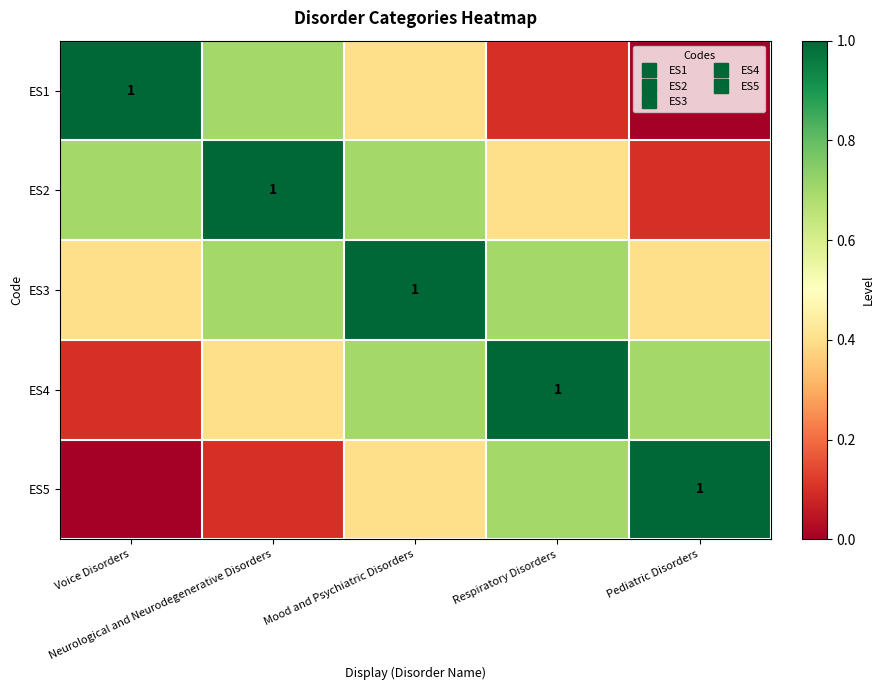

Which series has the largest total across all categories?

ES3